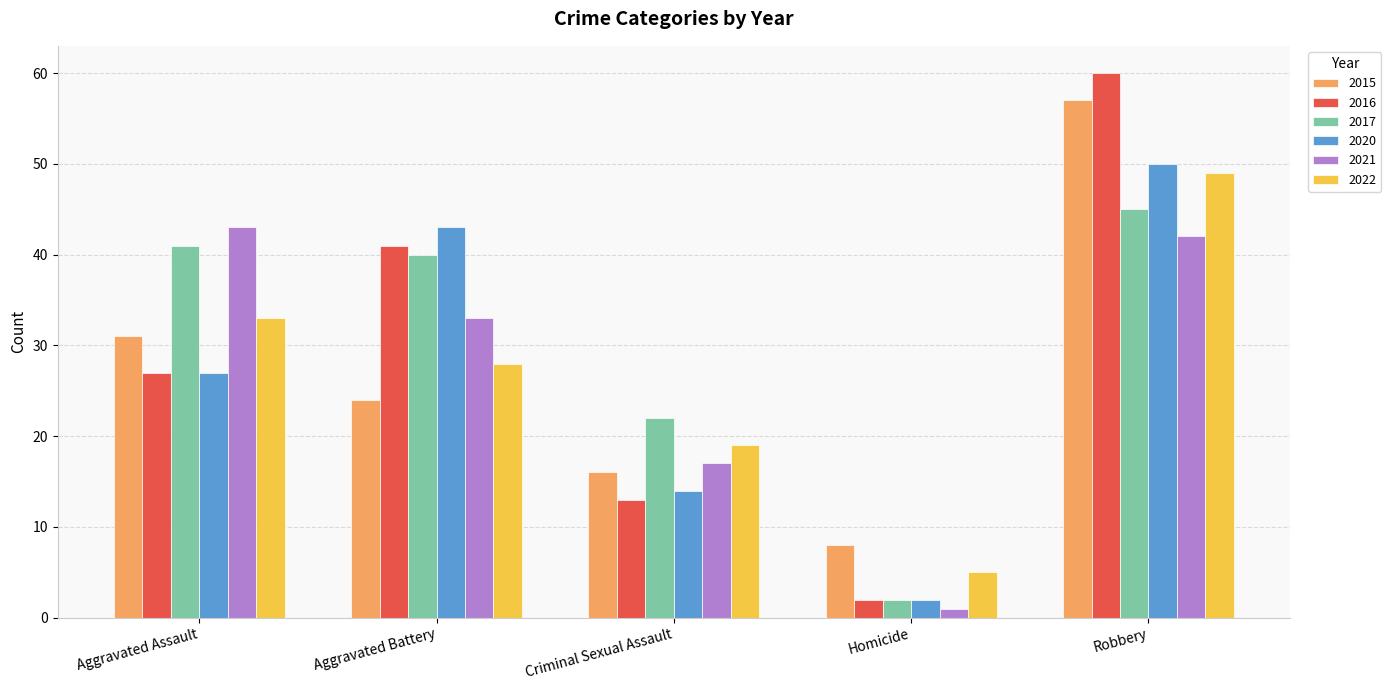

True or false: 2022 has a value of 64 at Robbery.

False